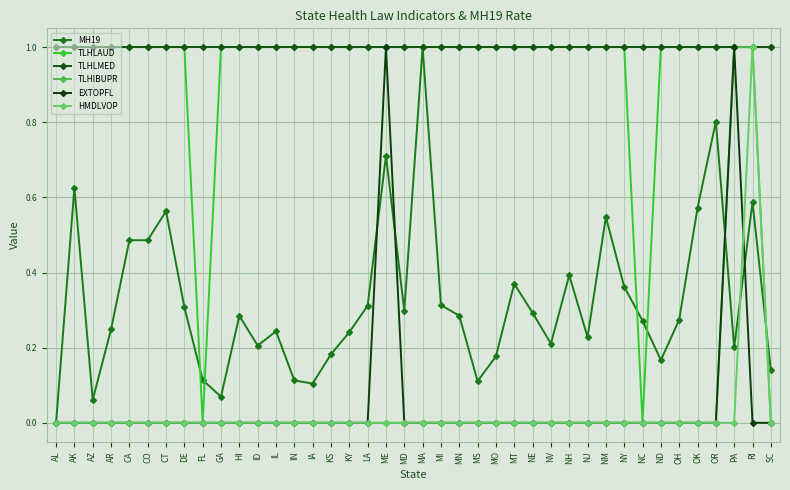

The TLHLMED series shows 1.0 at IA. True or false?

True